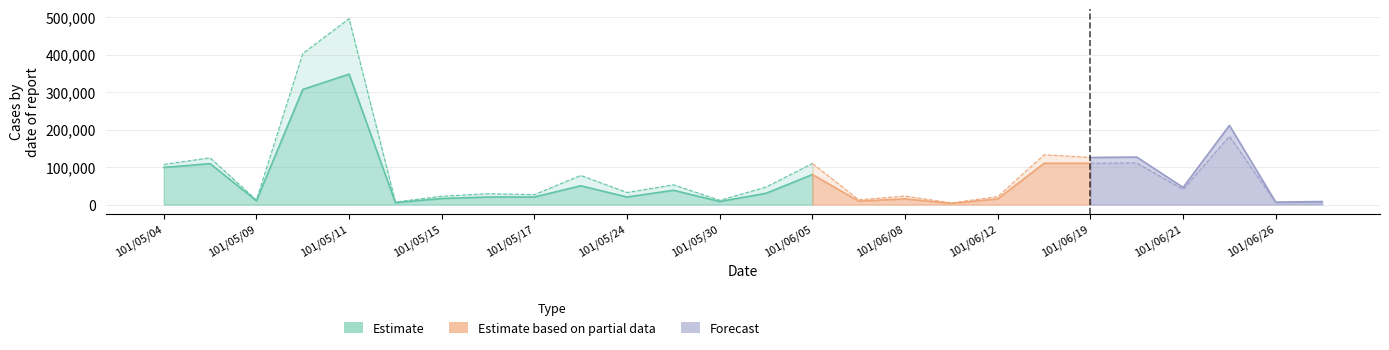

At which category is the sum across all series the highest?

101/05/11